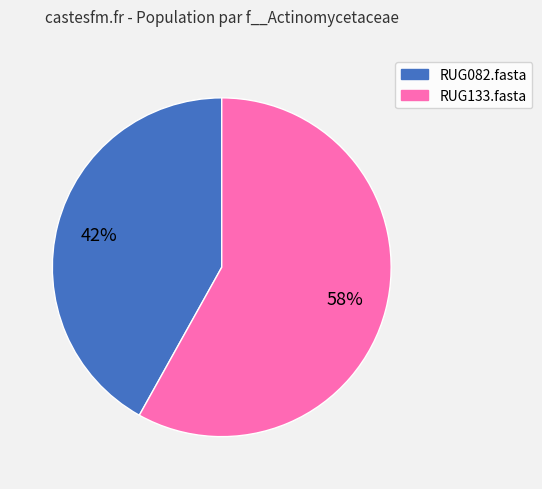

Rank the categories by value from highest to lowest.

RUG133.fasta, RUG082.fasta